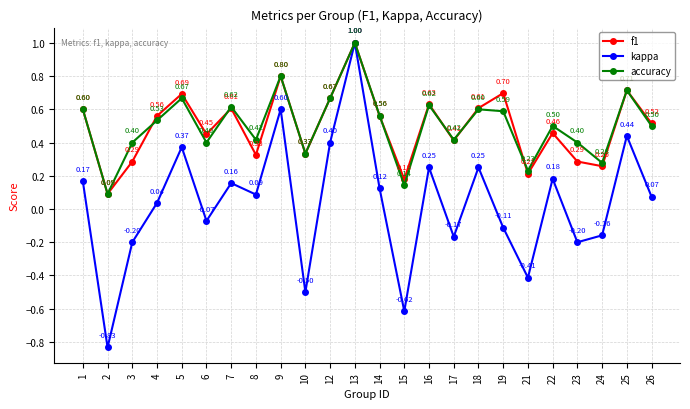

Which series has the largest range (max minus min)?

kappa